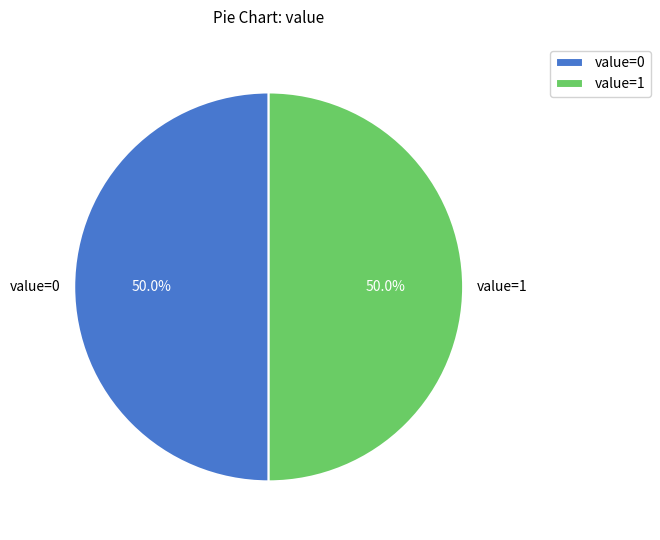

How much of the chart is everything except value=0?

50.0%